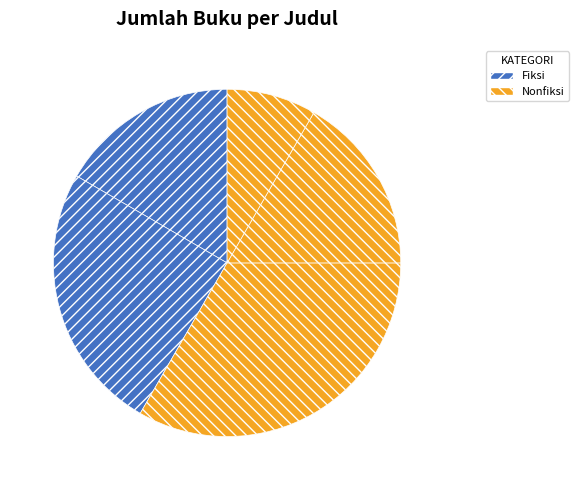

How many slices are in this pie chart?

5